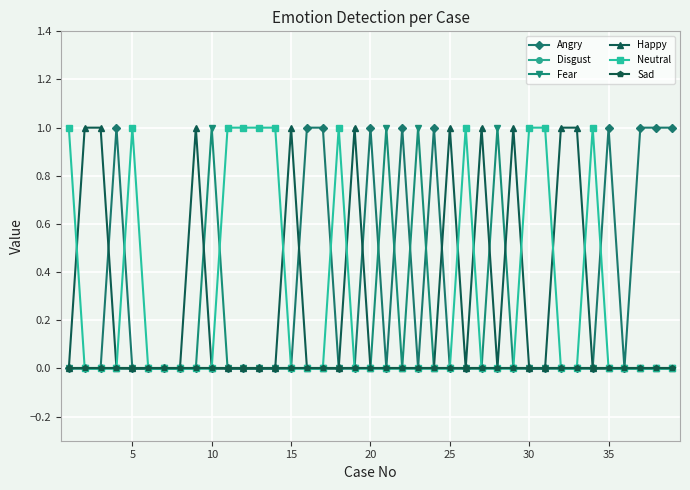

Which series has the largest total across all categories?

Neutral